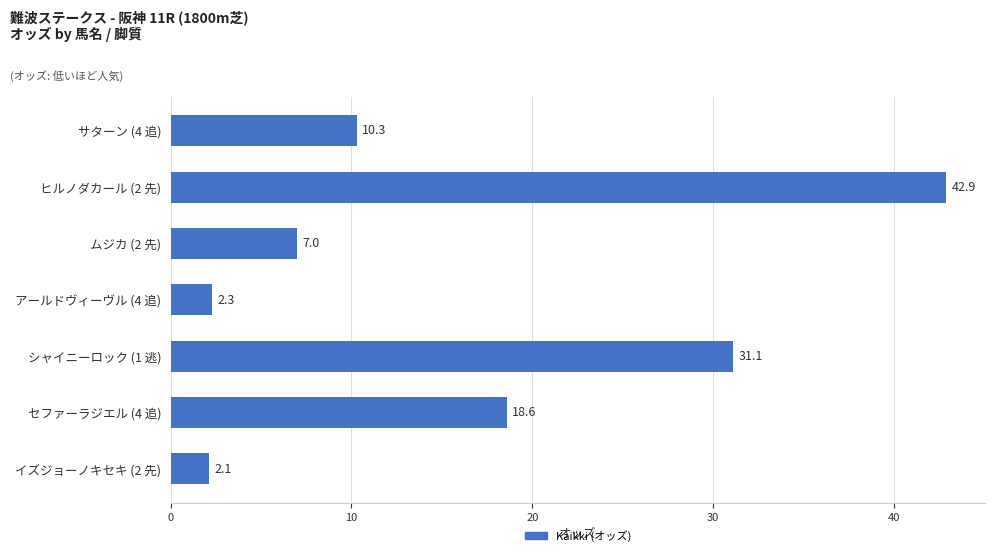

What is the minimum value shown in the chart?

2.1